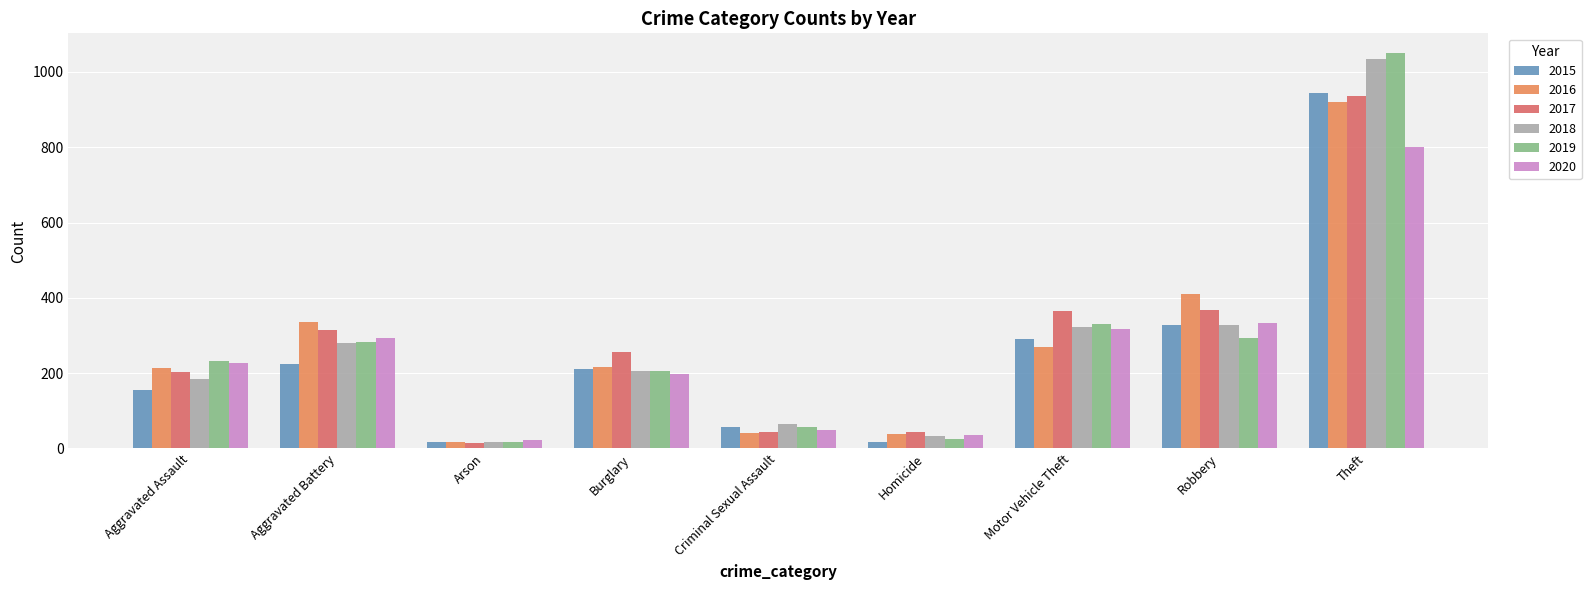

Are the bars grouped side by side (vs. stacked)?

Yes